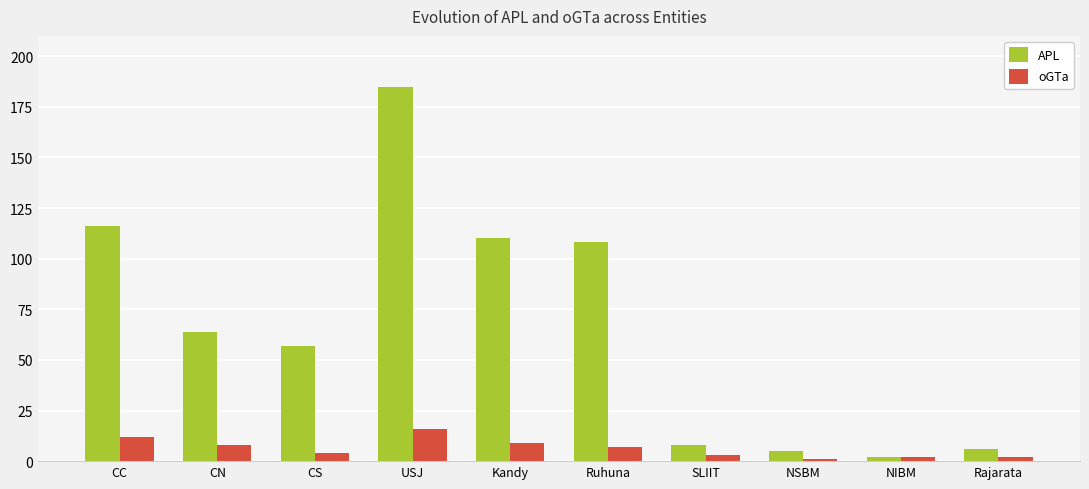

What is the value of the APL bar at the 3rd from the left?

57